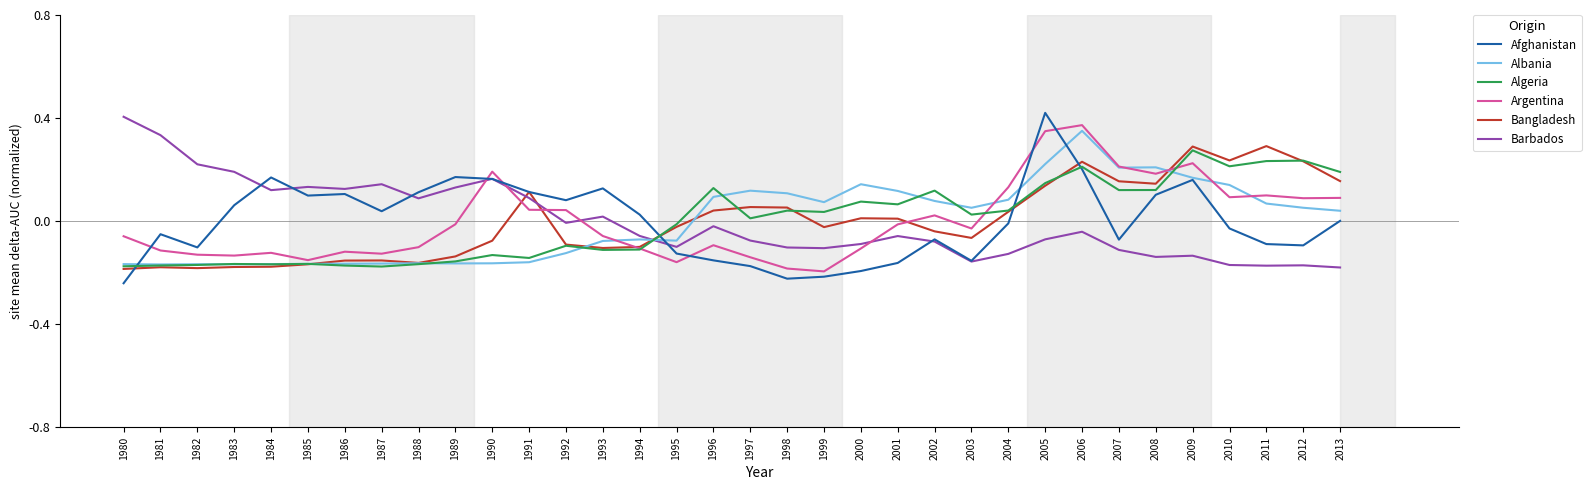

The Argentina series shows 0.1 at 1992. True or false?

False